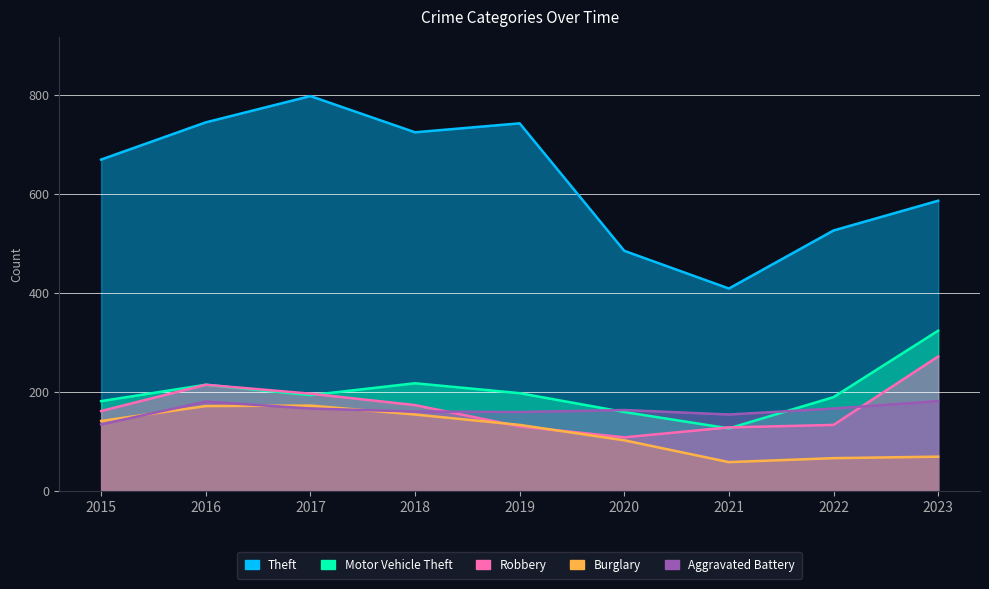

Count the number of data series in this chart.

5